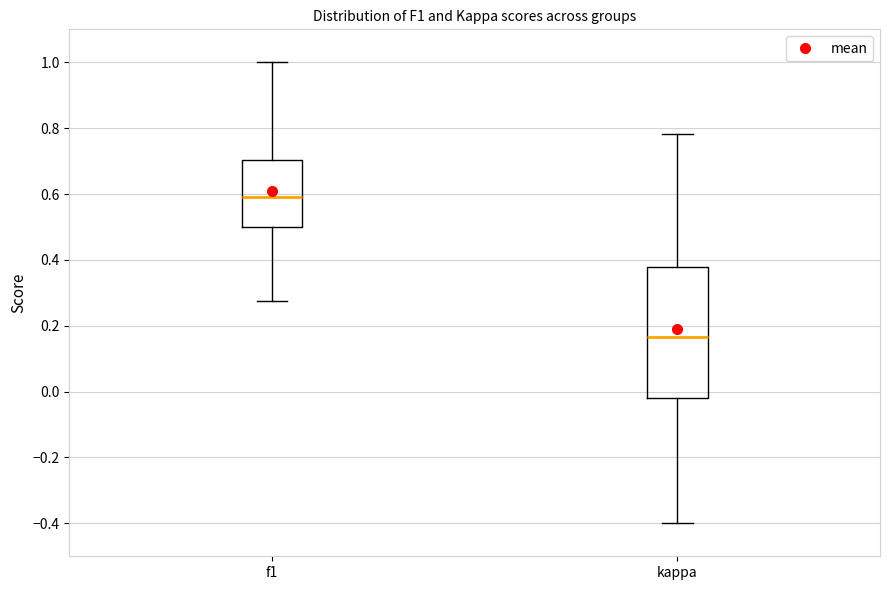

Reading left to right, transcribe this box plot: for each box, give where its median line is, the range the box spans, and where its two whiskers end, as read against the y-axis. The values are not printed on the chart, so give them approximately, as read against the axis.

f1: median 0.60, box 0.50 to 0.70, whiskers 0.28 to 1.00
kappa: median 0.16, box -0.02 to 0.38, whiskers -0.40 to 0.78